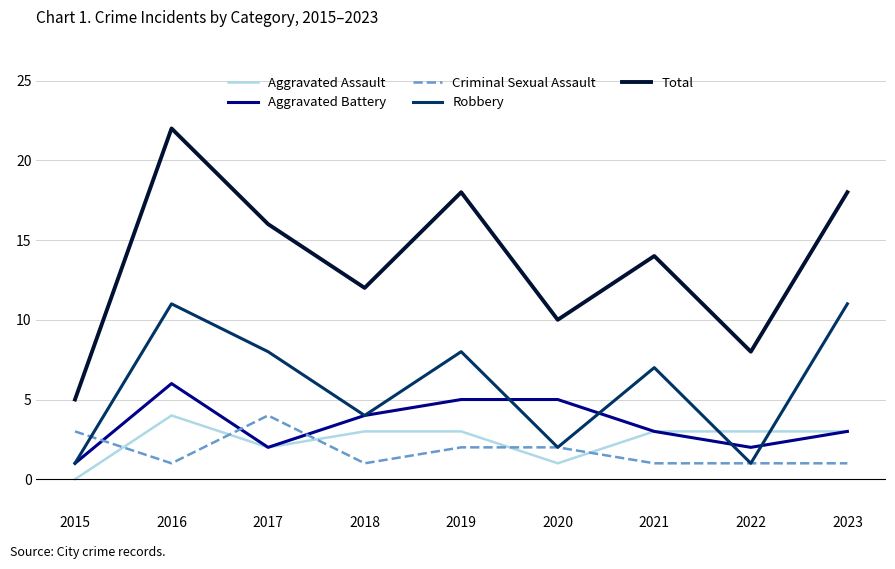

How many Aggravated Battery values are between 2 and 5?

7